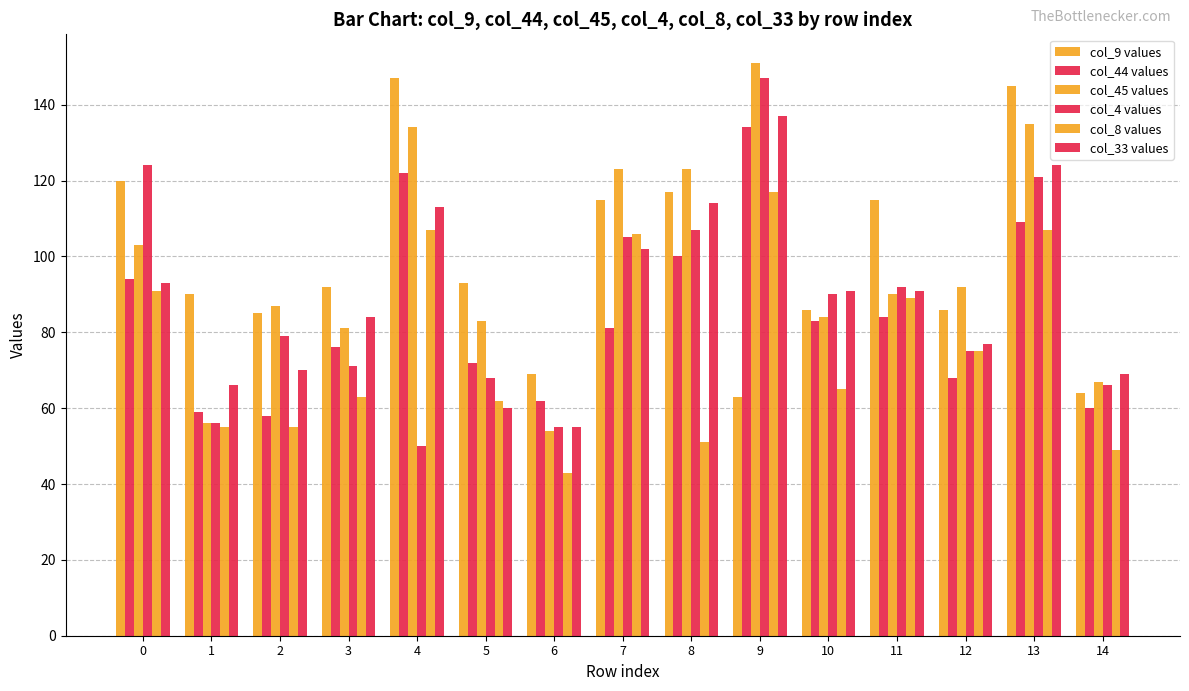

How many bars are there in total?

90